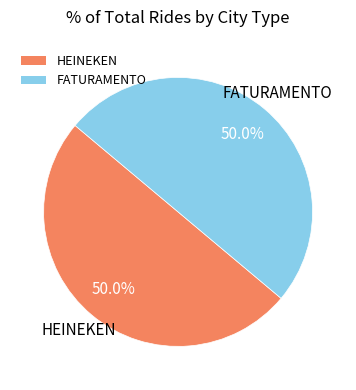

Is it true that FATURAMENTO is 50% of the pie?

True